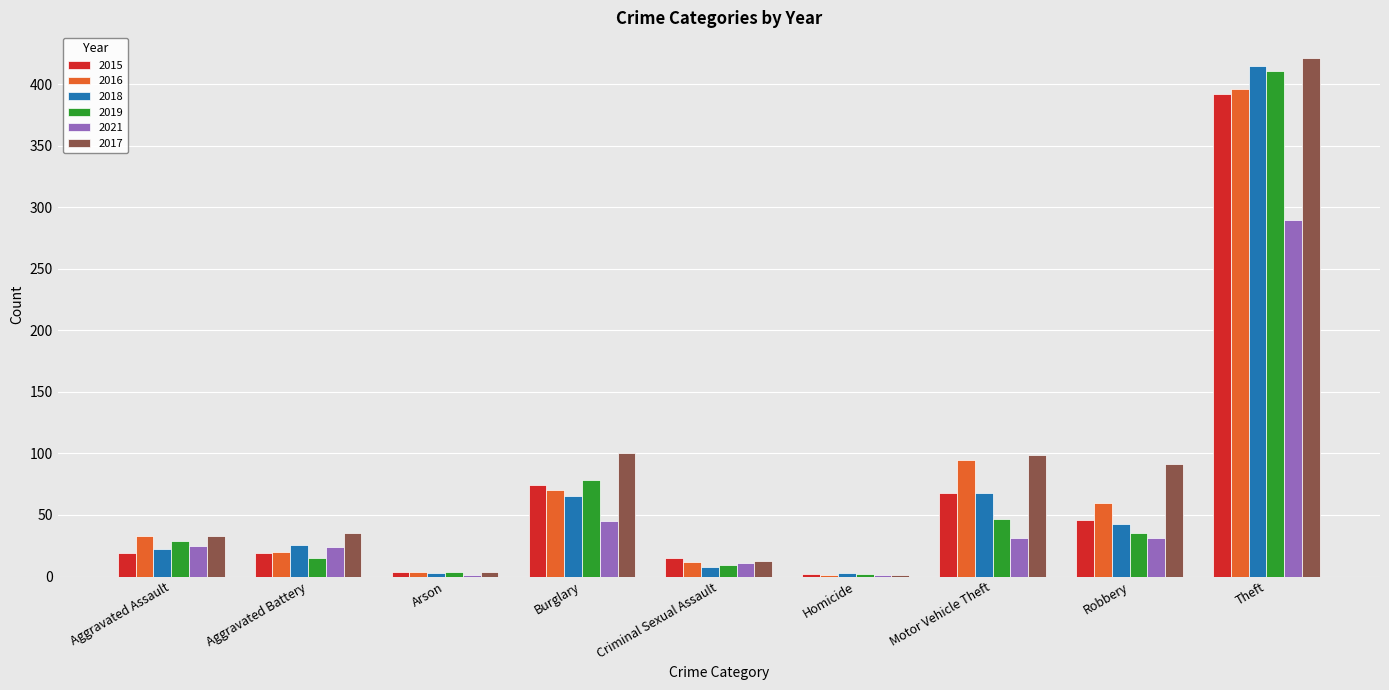

Is the value of 2018 at Robbery greater than the value of 2017 at Burglary?

No